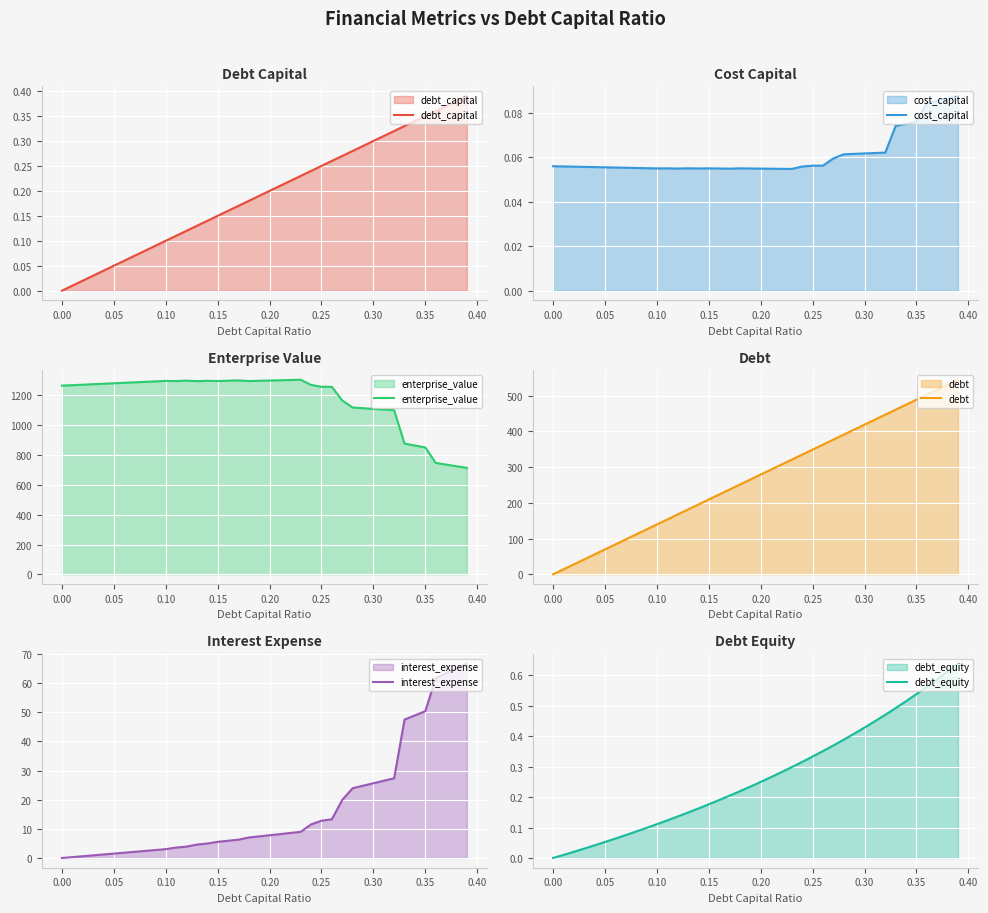

In enterprise_value, how many points are lower than both neighbors (excluding endpoints)?

4